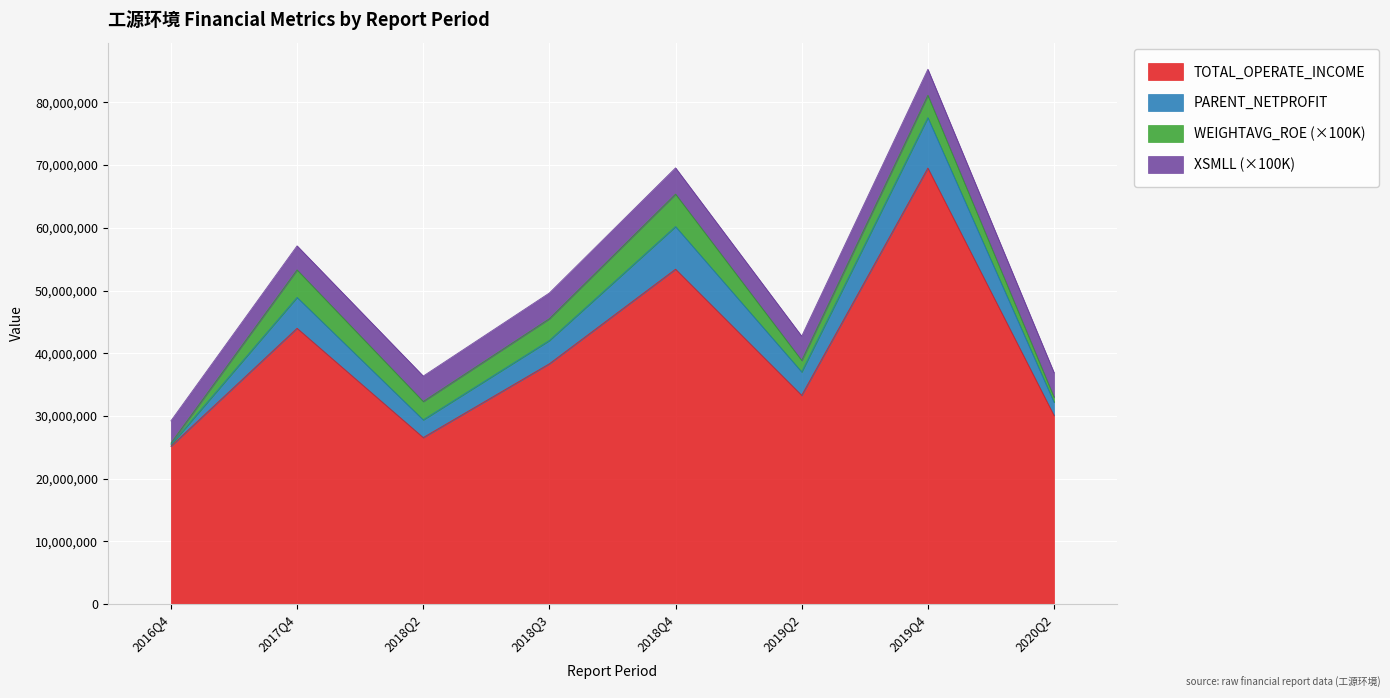

Reading left to right, what are all the values shown in this chart?

TOTAL_OPERATE_INCOME: 25168359.3	43985436.4	26561397.5	38323563.0	53407319.5	33294554.3	69529630.6	30086409.6
PARENT_NETPROFIT: 234535.2	4921444.1	2820472.7	3713654.6	6795452.7	3730043.0	8042148.8	2098621.1
WEIGHTAVG_ROE: 2.7	43.9	29.3	34.8	51.8	18.3	35.6	8.2
XSMLL: 35.5	38.4	40.6	41.0	41.9	38.7	41.5	39.1